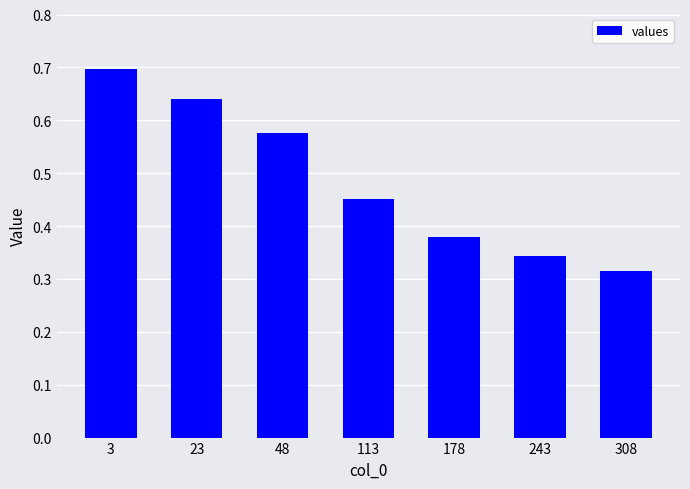

At which label is the value closest to 0?

308